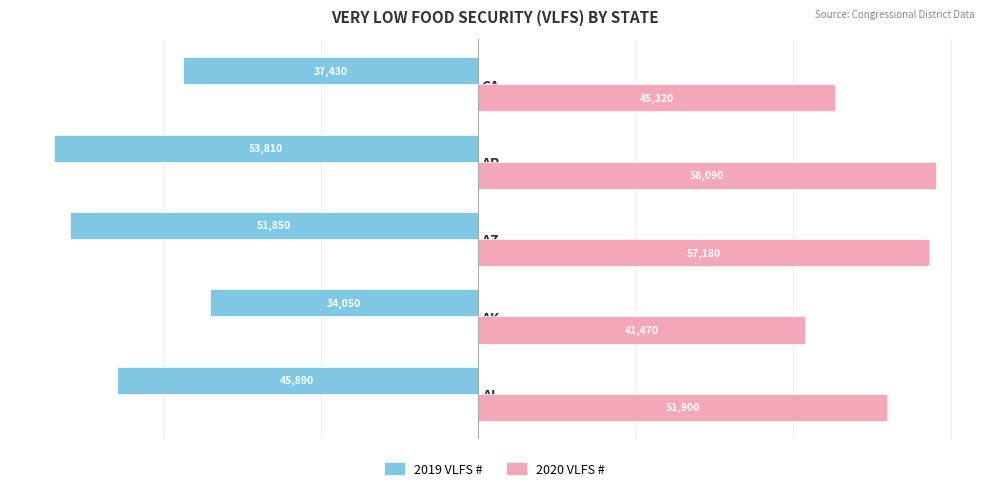

What is the greatest value displayed?

58090